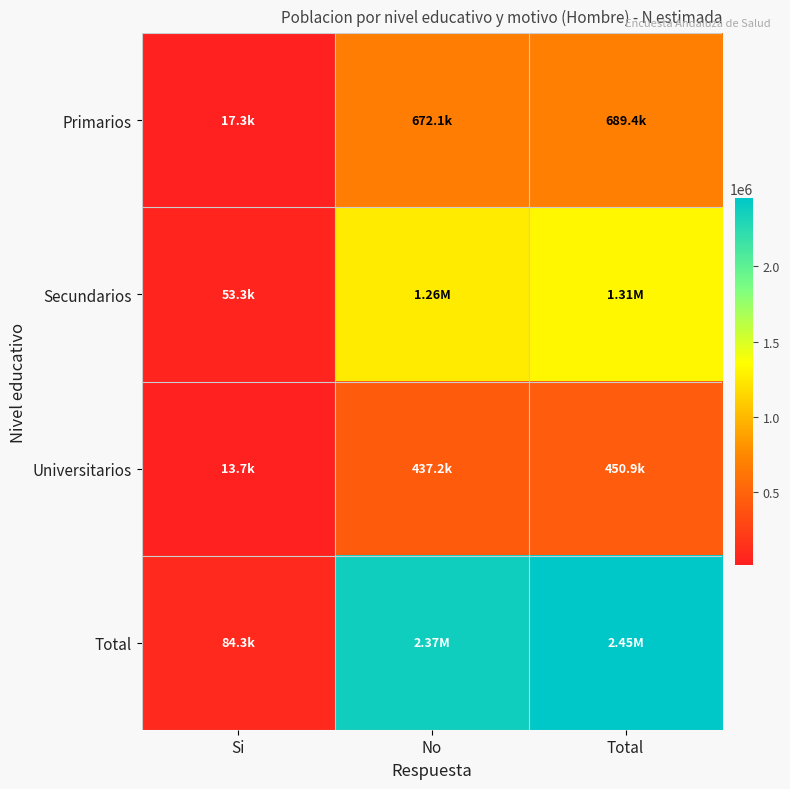

How many categories are shown in the chart?

3